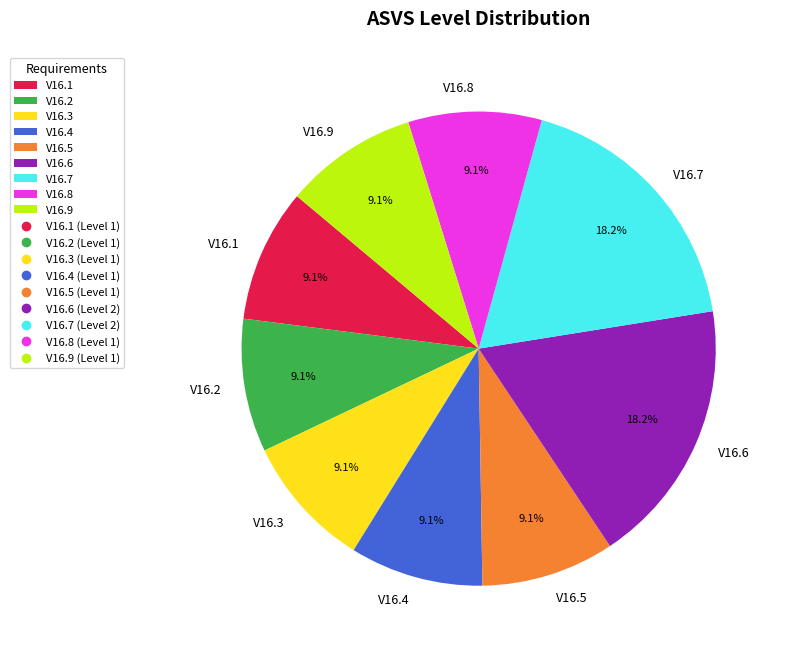

Is the sum of V16.7 and V16.8 greater than half?

No